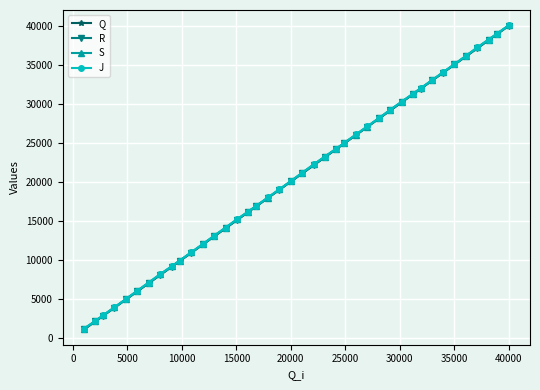

What is the maximum value for J?

40108